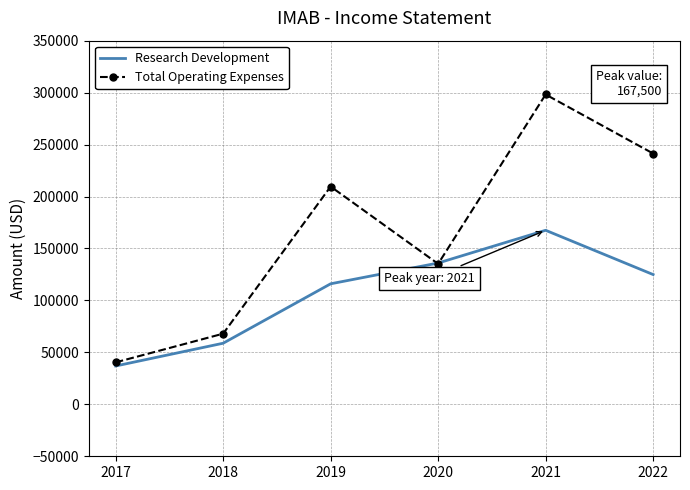

Rank the categories by Total Operating Expenses value from lowest to highest.

2017, 2018, 2020, 2019, 2022, 2021